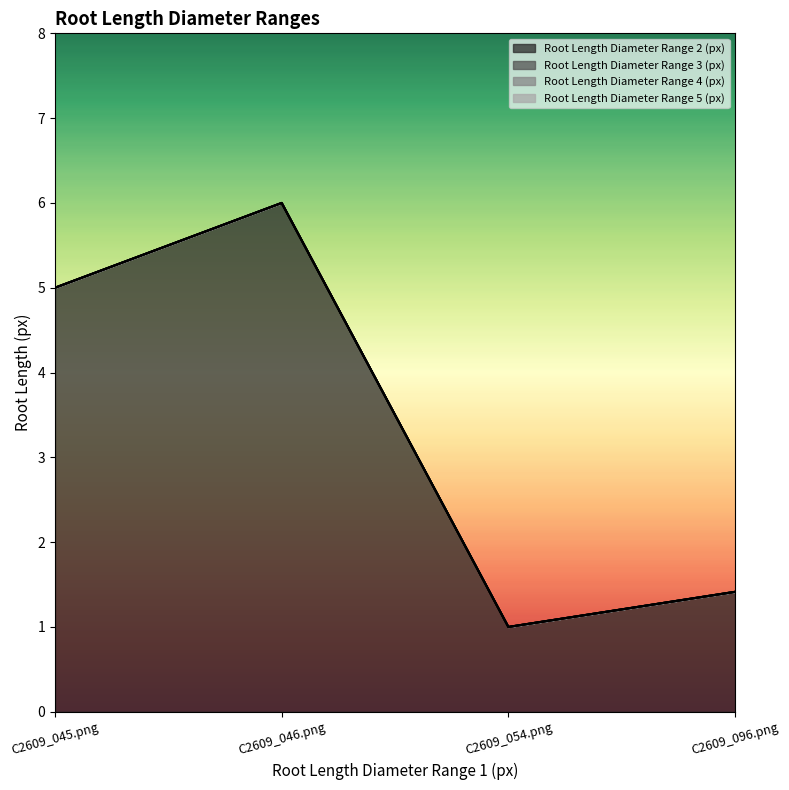

Which category has the highest value across all series?

C2609_046.png